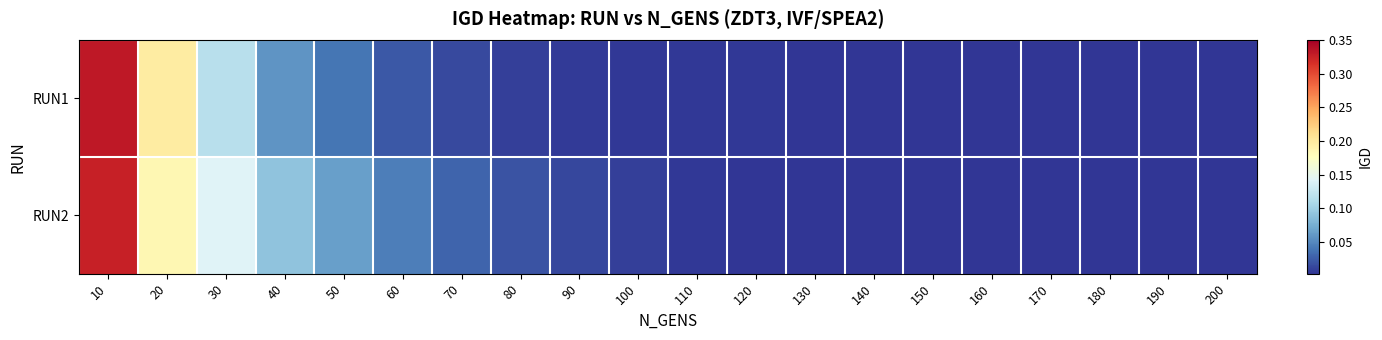

Which series has the largest total across all categories?

RUN2